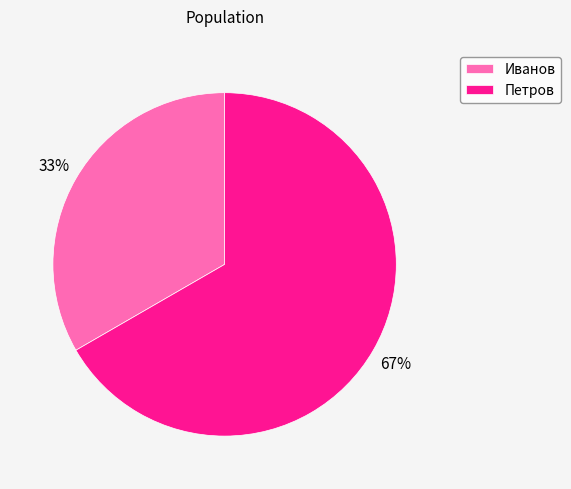

What percentage is the Петров slice, to the nearest percent?

67%